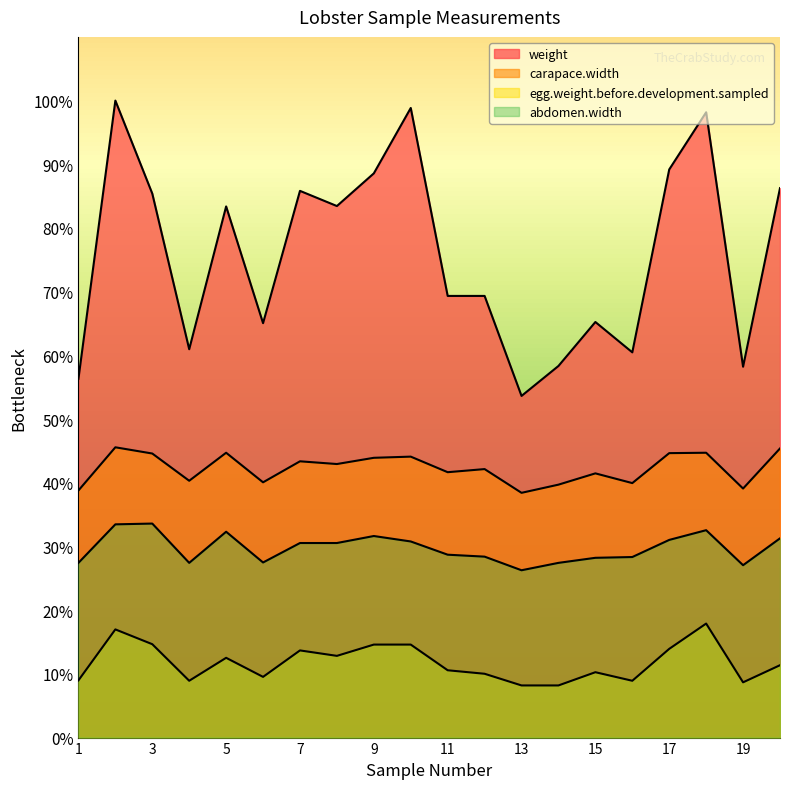

What is the sum of the carapace.width values at 14 and 16?

79.7